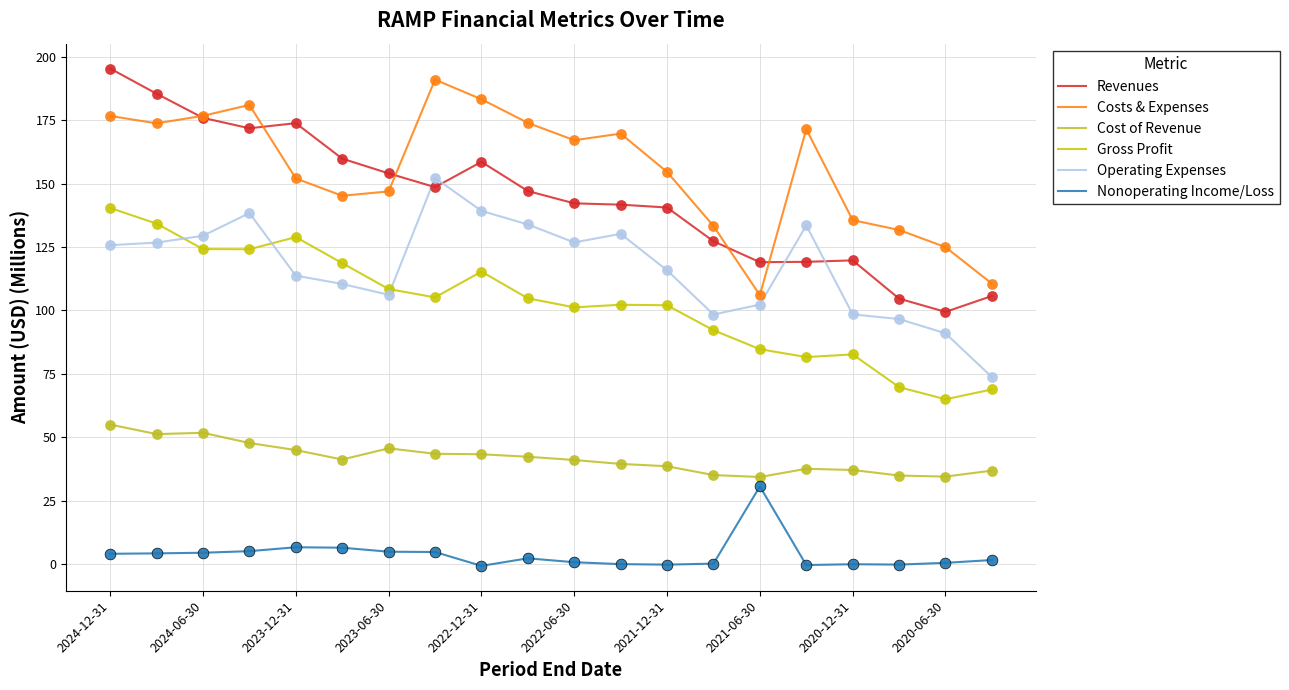

Is this an area chart (filled region under the line)?

No